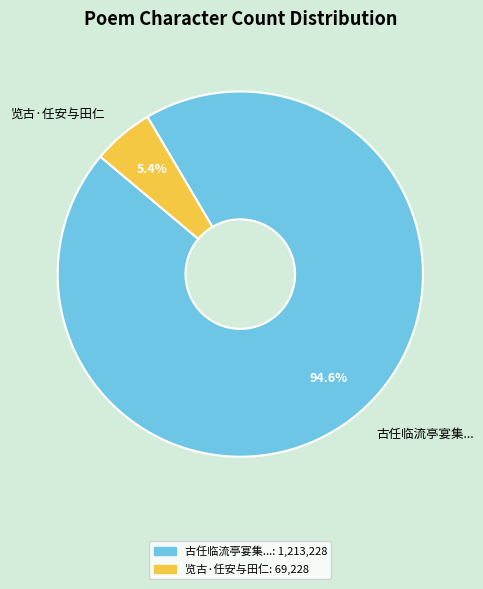

What is the largest slice in the pie chart?

古任临流亭宴集...